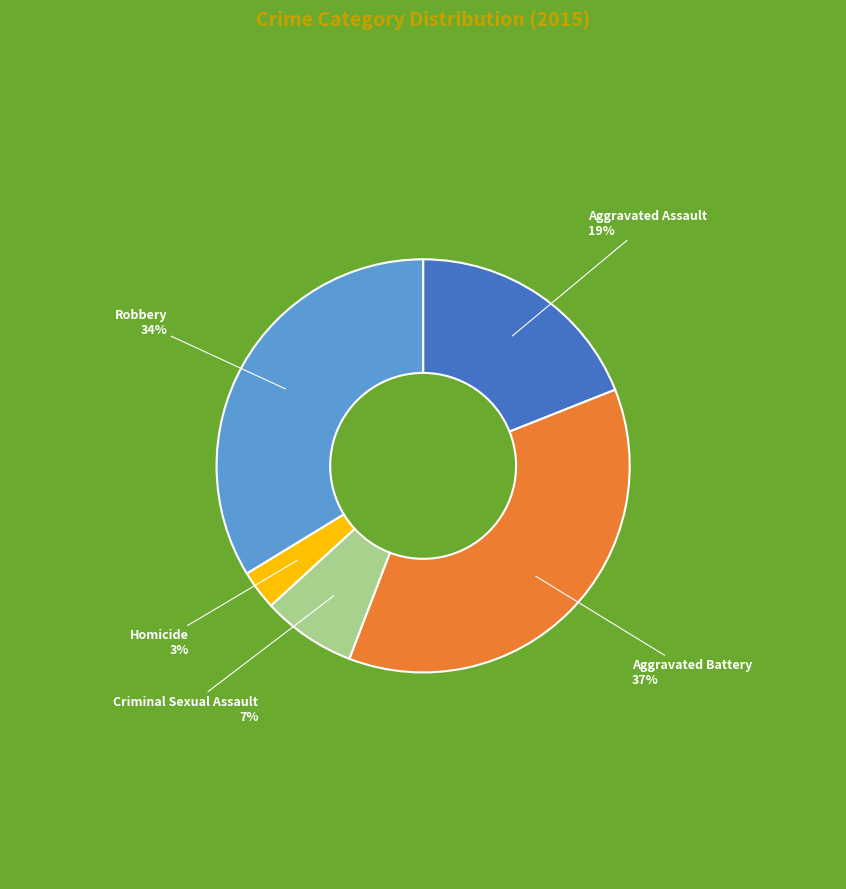

Is it true that Criminal Sexual Assault is 19% of the pie?

False